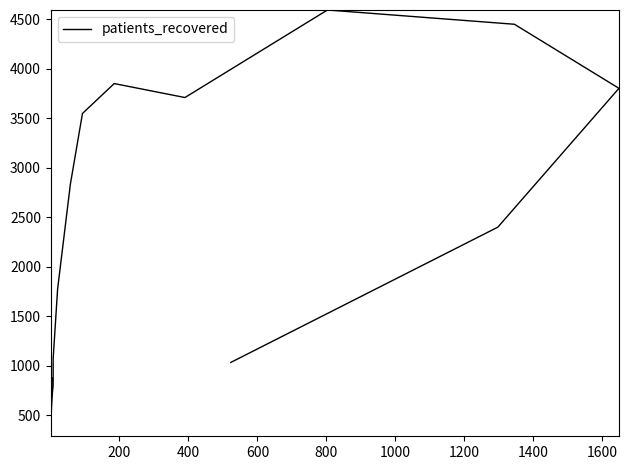

The chart shows a value of 5967 at 13. True or false?

False